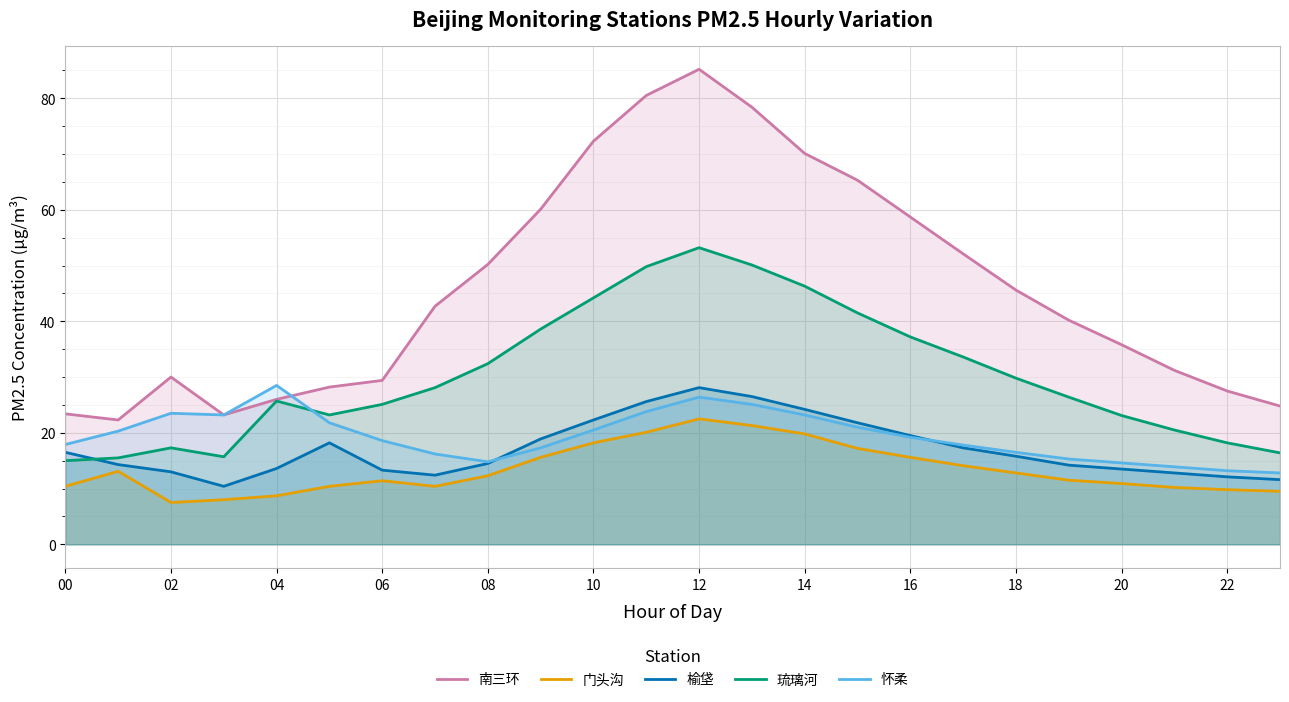

At which category is the sum across all series the highest?

12